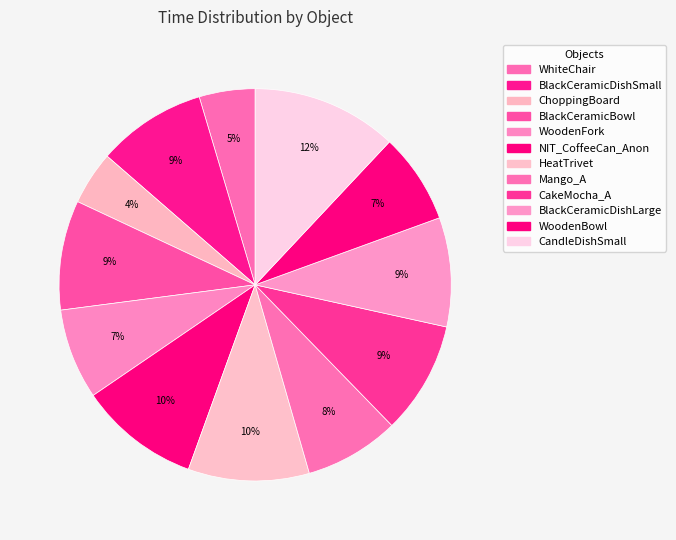

What is the smallest slice in the pie chart?

ChoppingBoard